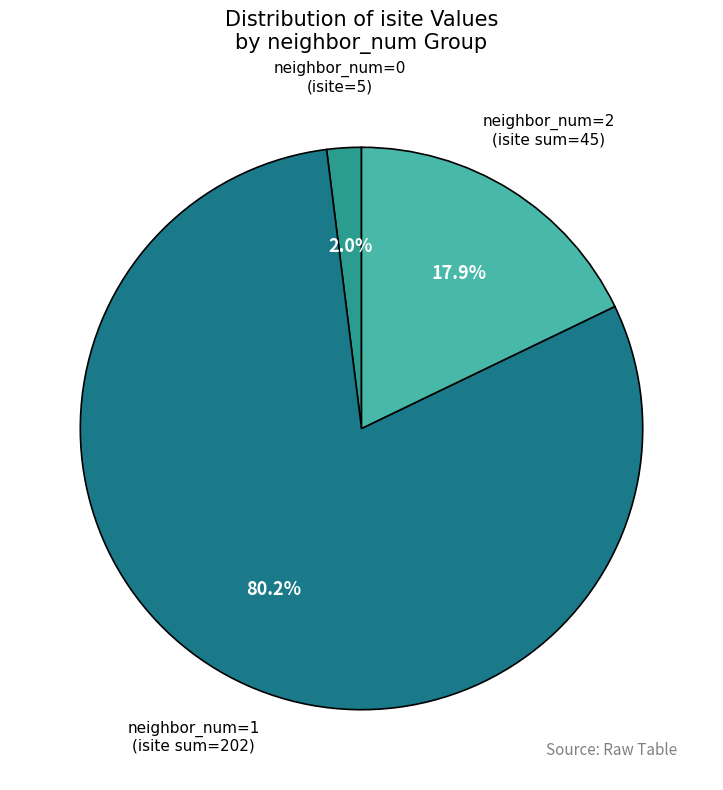

Between neighbor_num=1 (isite sum=202) and neighbor_num=2 (isite sum=45), which is larger?

neighbor_num=1 (isite sum=202)